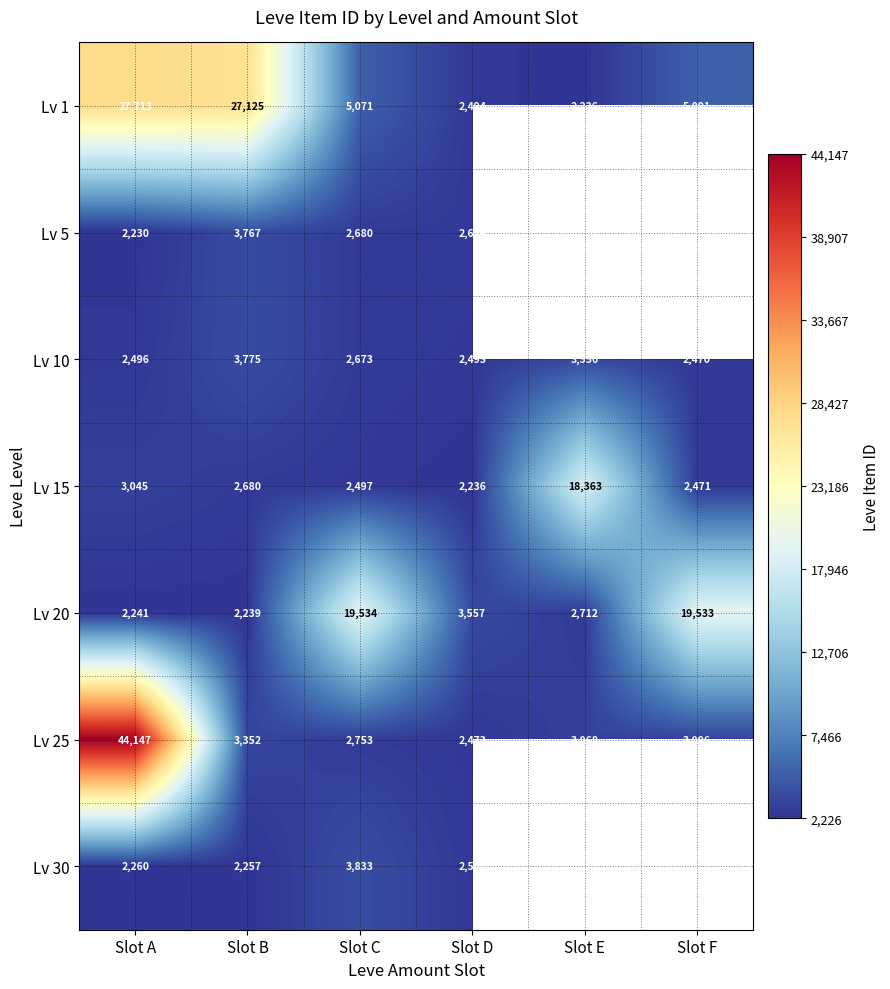

What is the difference between the second highest and minimum values in the Lv 25 series?

879